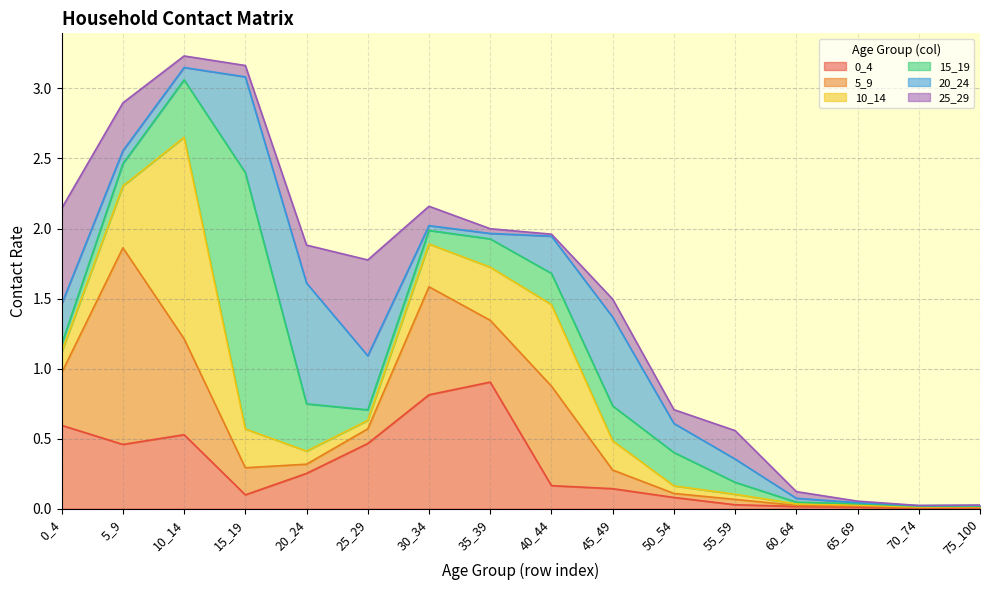

List the labels in order of 15_19 value, largest first.

15_19, 10_14, 20_24, 45_49, 50_54, 40_44, 35_39, 5_9, 30_34, 55_59, 25_29, 0_4, 60_64, 65_69, 70_74, 75_100